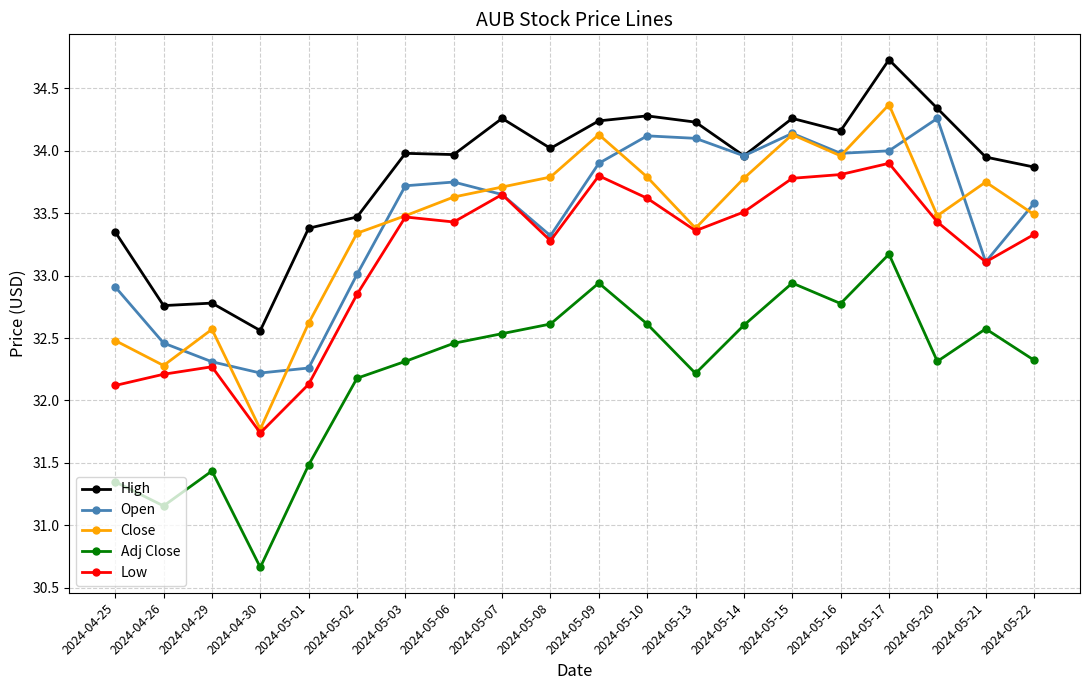

True or false: Adj Close and Low cross at least once.

False